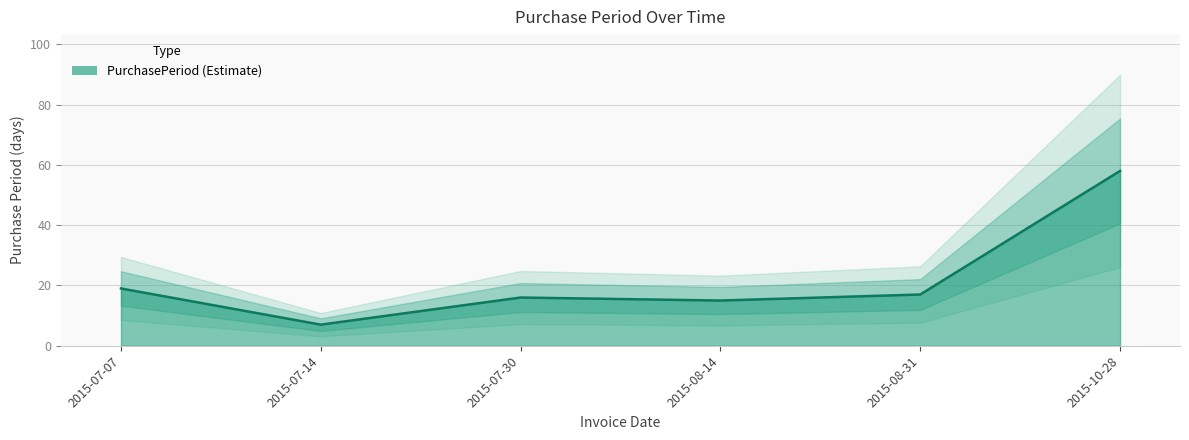

Where does the data first go above 17?

2015-07-07